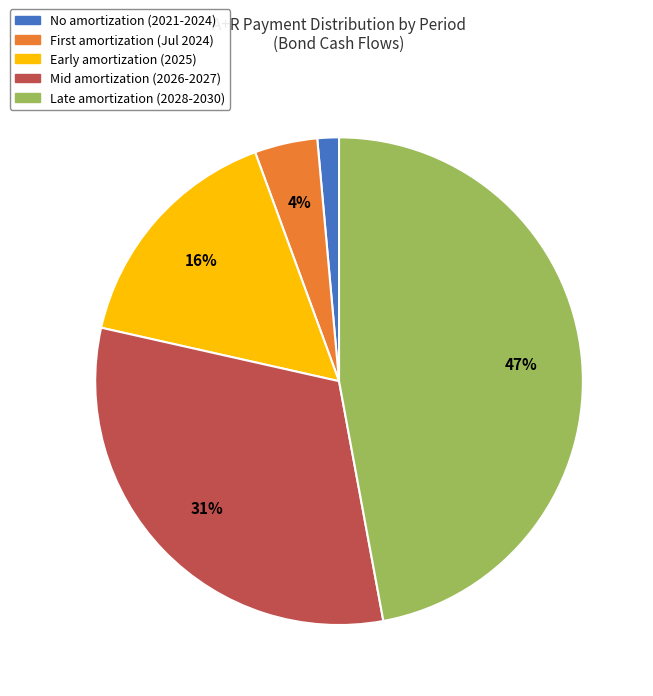

To the nearest percent, what is the difference between the largest and smallest slice percentages?

46%